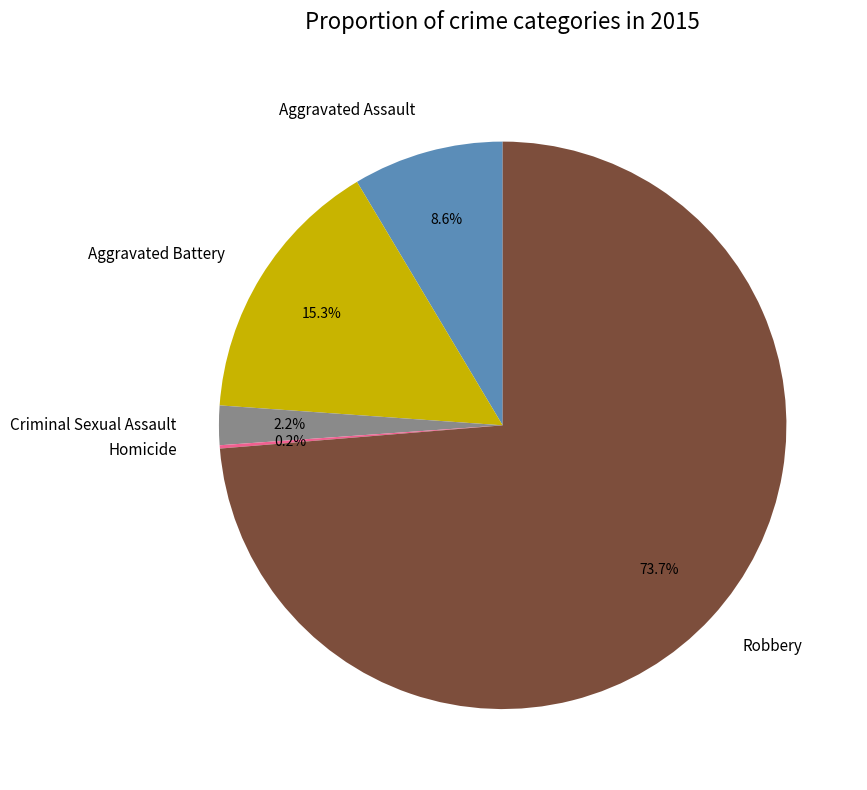

Which slice is the largest?

Robbery